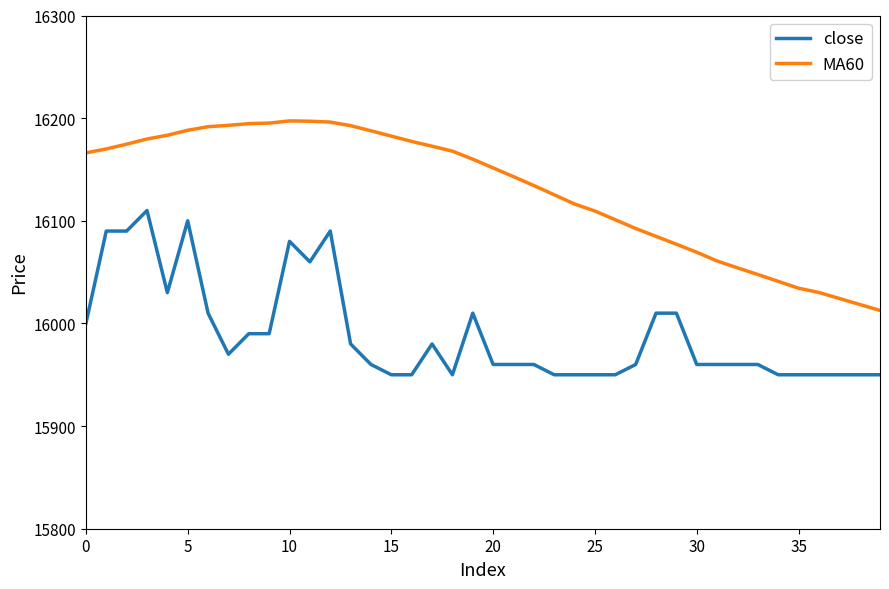

True or false: close and MA60 cross at least once.

False